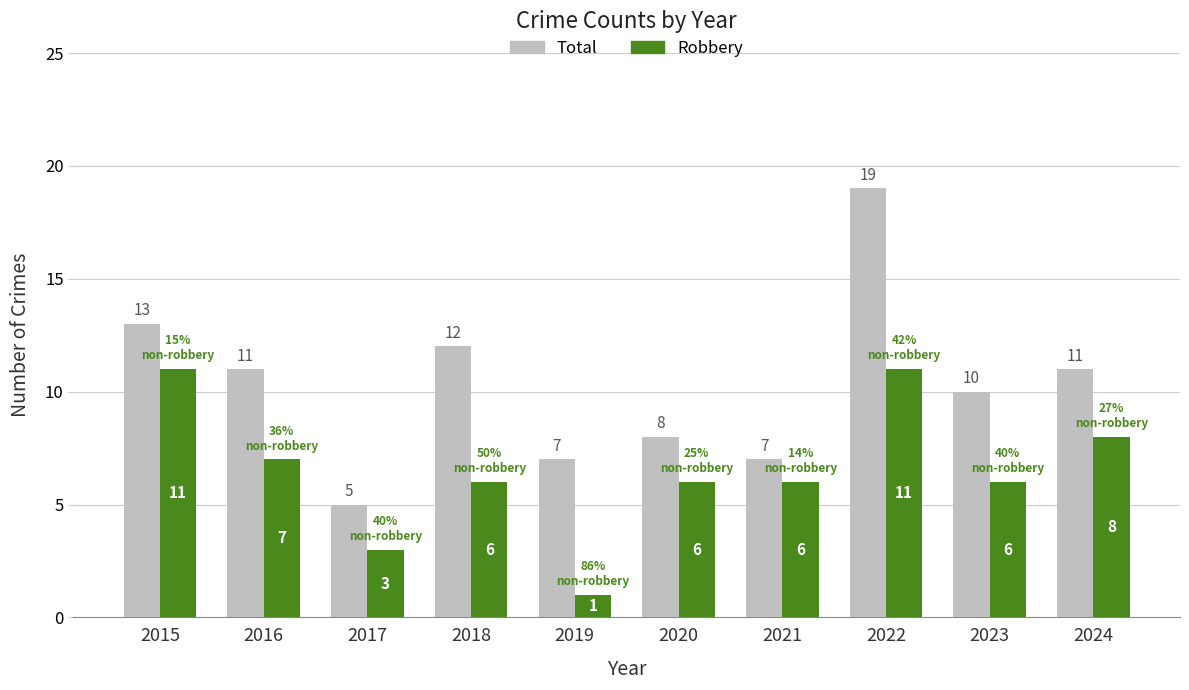

Reading right to left, list all the values displayed in this chart.

Total: 2024=11	2023=10	2022=19	2021=7	2020=8	2019=7	2018=12	2017=5	2016=11	2015=13
Robbery: 2024=8	2023=6	2022=11	2021=6	2020=6	2019=1	2018=6	2017=3	2016=7	2015=11